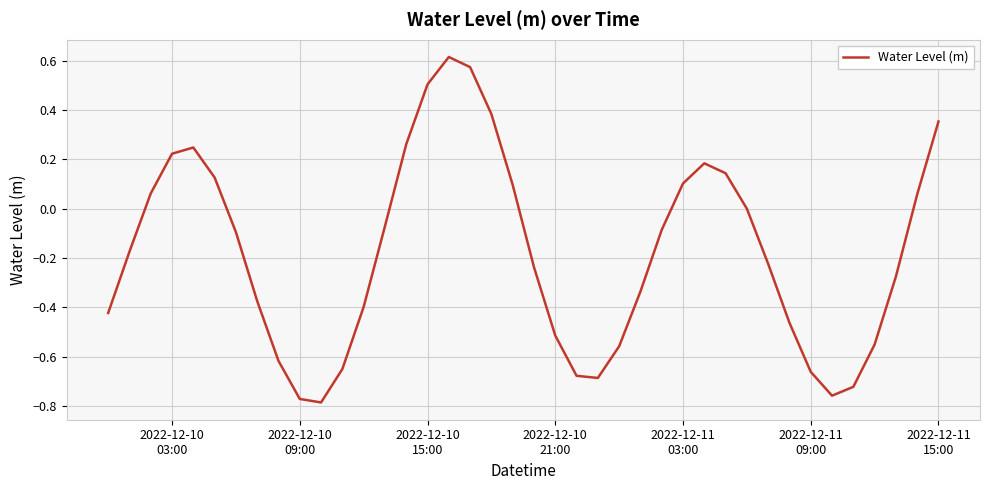

What is the difference between the maximum and minimum values?

1.4